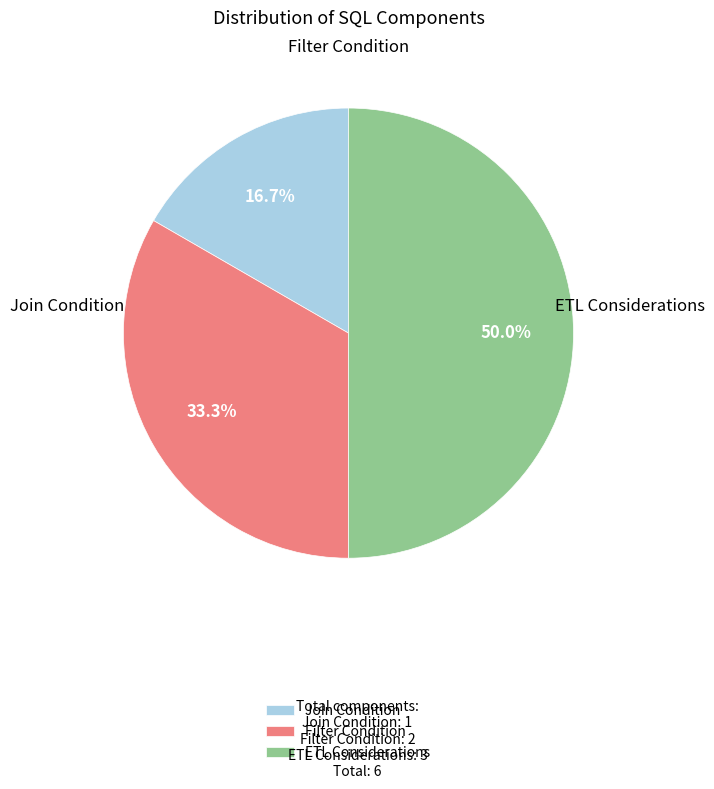

To the nearest percent, what is the average slice percentage?

33%